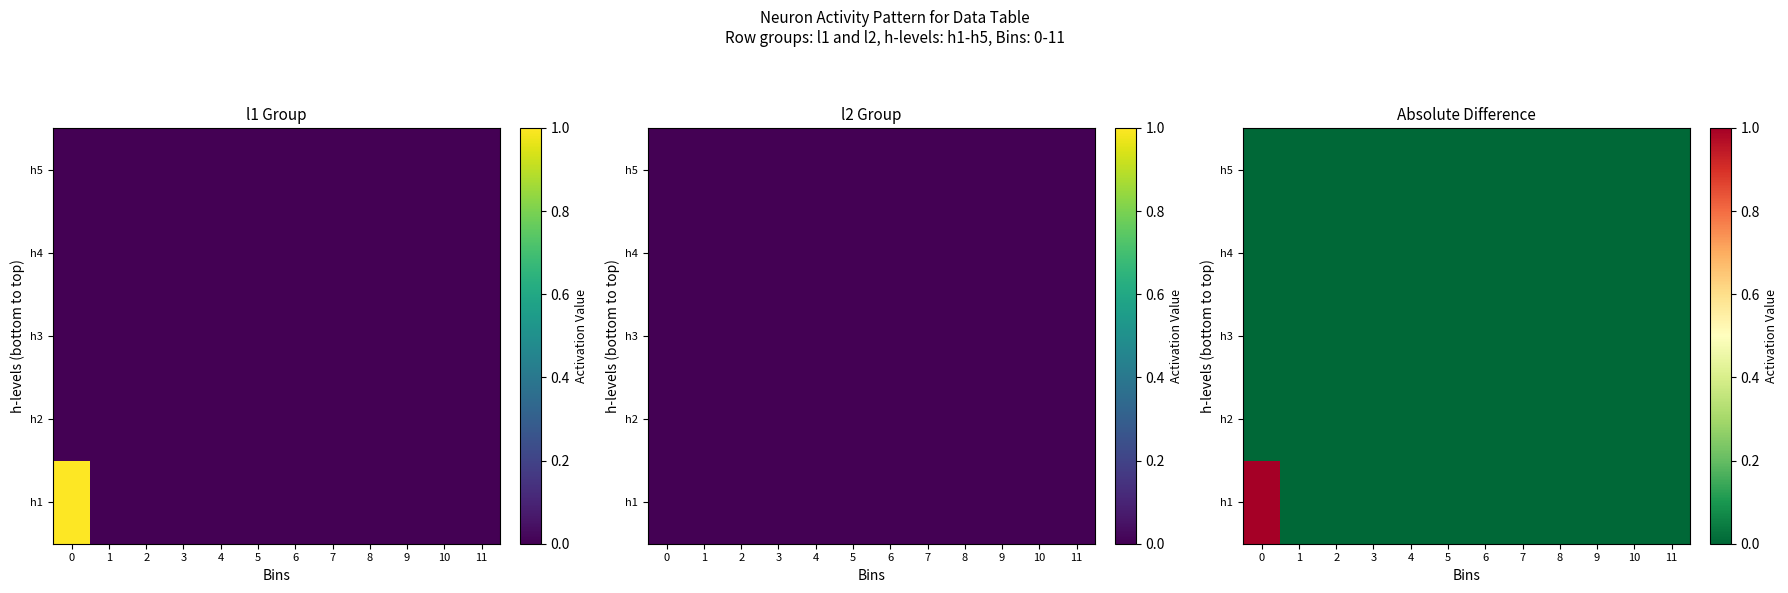

Which label corresponds to the smallest value in the chart?

1